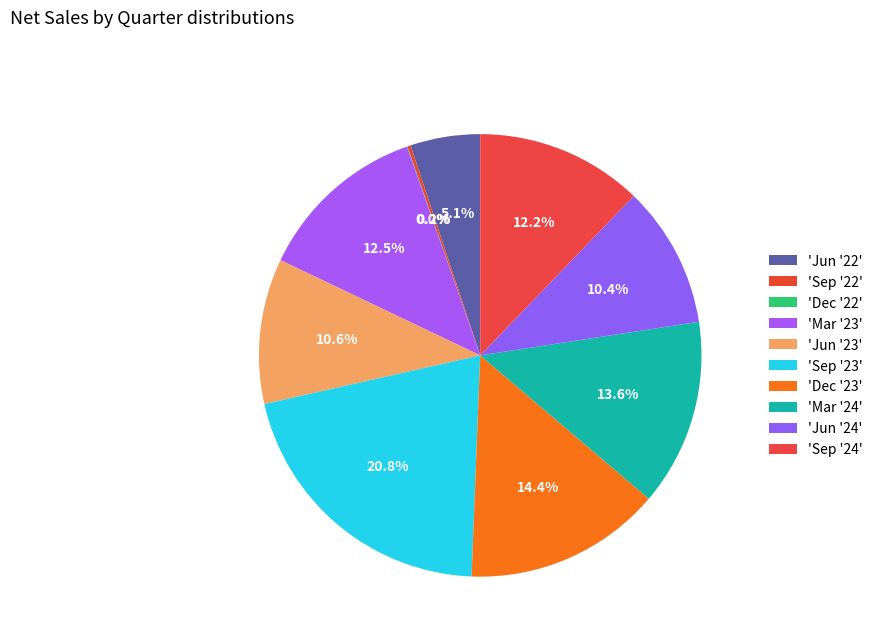

Count the number of slices in the pie.

10